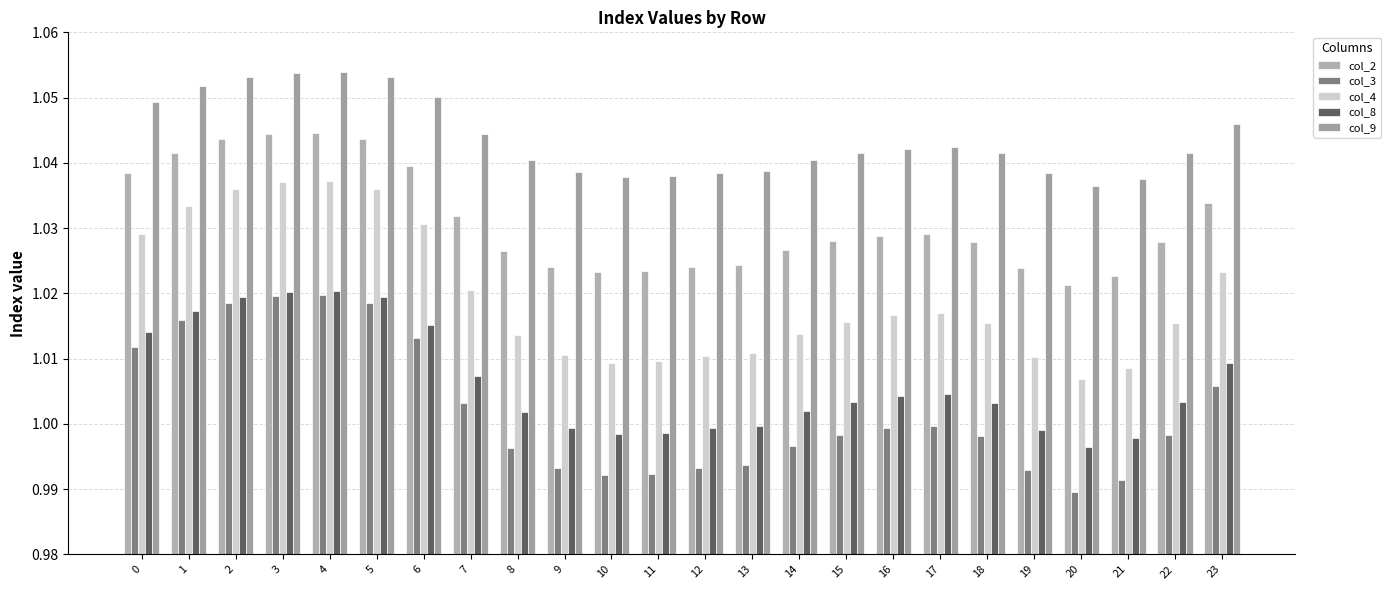

What is the average value of the col_9 series?

1.0